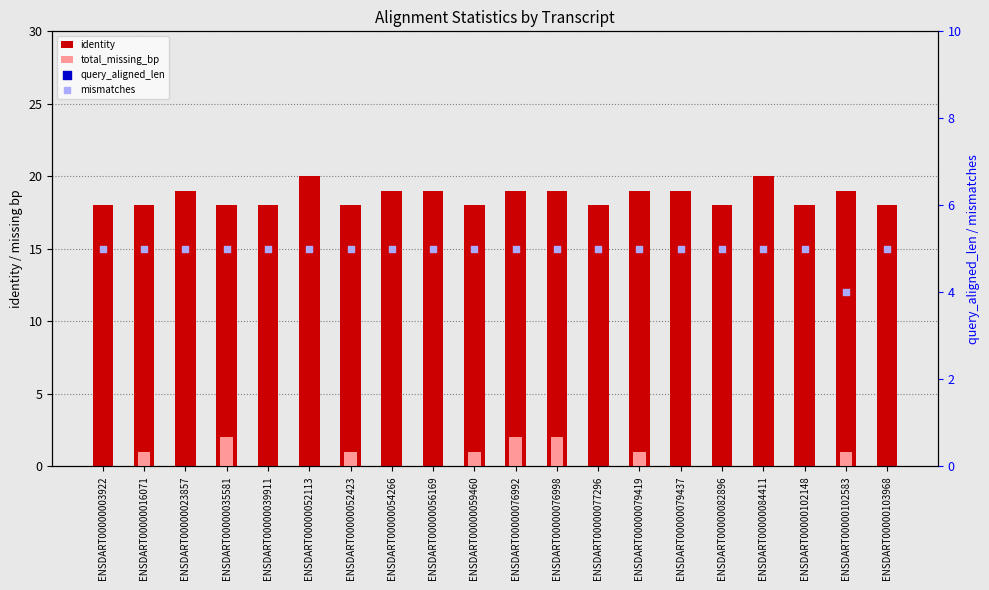

At how many categories does at least one series exceed 20?

20